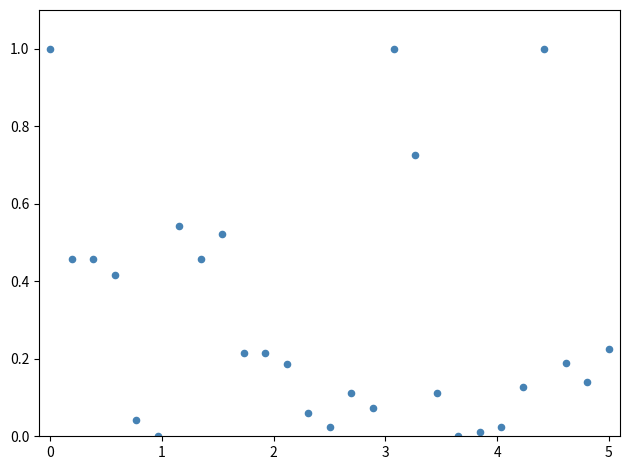

What is the range of Y values (max minus min)?

1.0